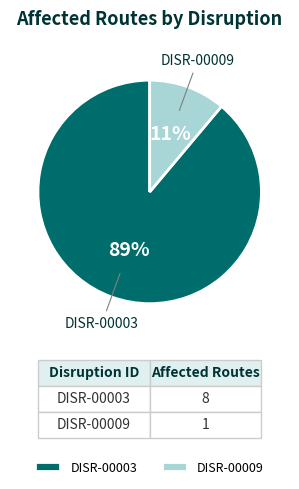

How many slices are in this pie chart?

2